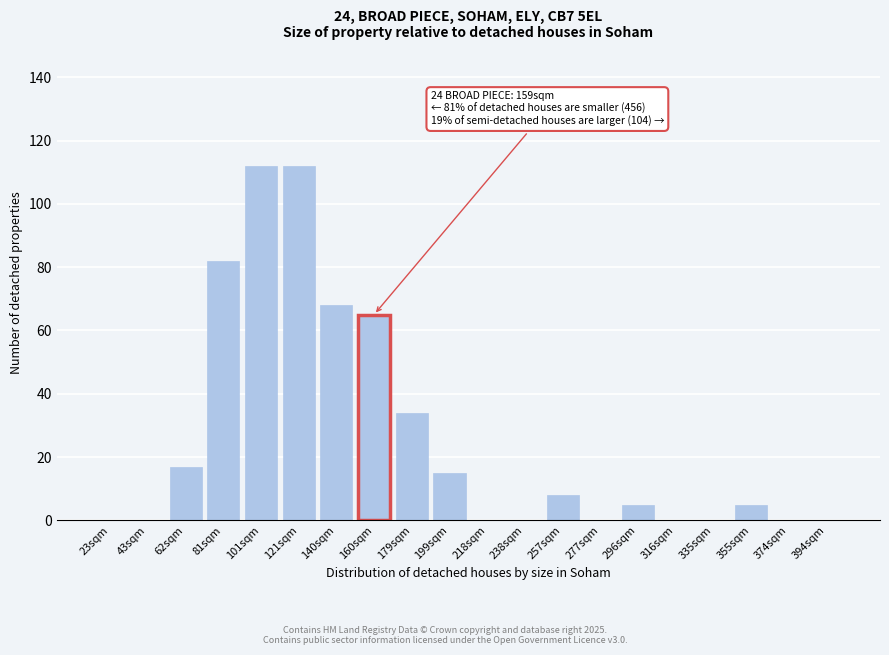

Reading left to right, list all the values displayed in this chart.

23sqm=0	43sqm=0	62sqm=17	81sqm=82	101sqm=112	121sqm=112	140sqm=68	160sqm=65	179sqm=34	199sqm=15	218sqm=0	238sqm=0	257sqm=8	277sqm=0	296sqm=5	316sqm=0	335sqm=0	355sqm=5	374sqm=0	394sqm=0